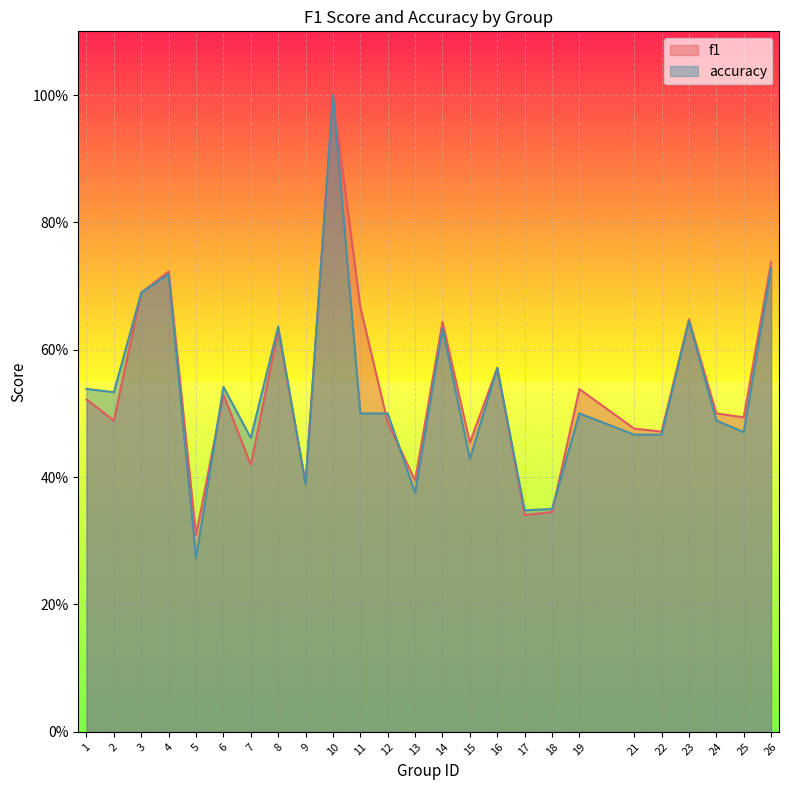

In f1, how many points are higher than both neighbors (excluding endpoints)?

8